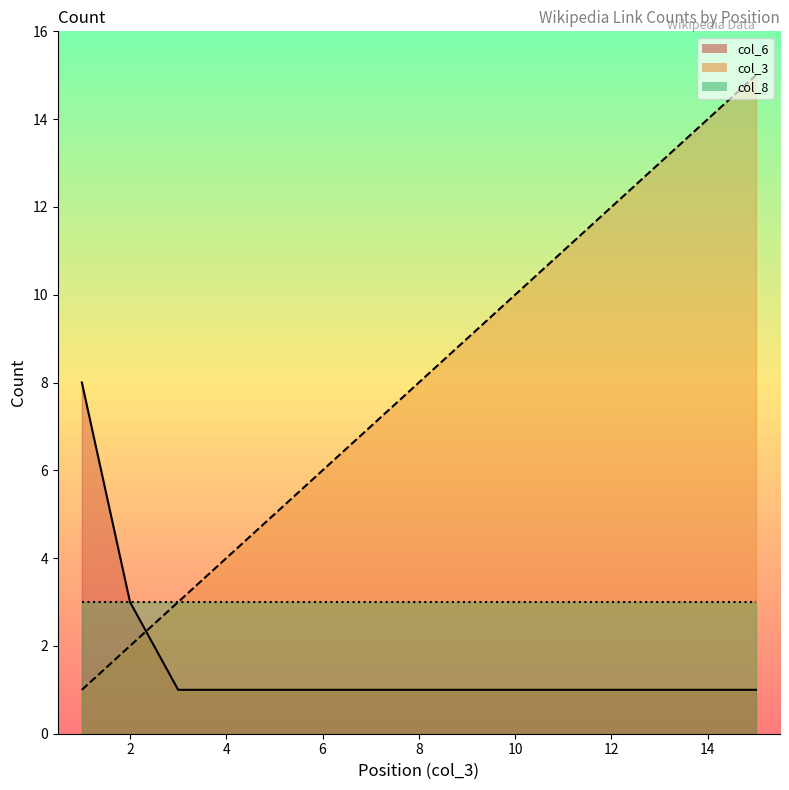

What is the maximum value for col_6?

8